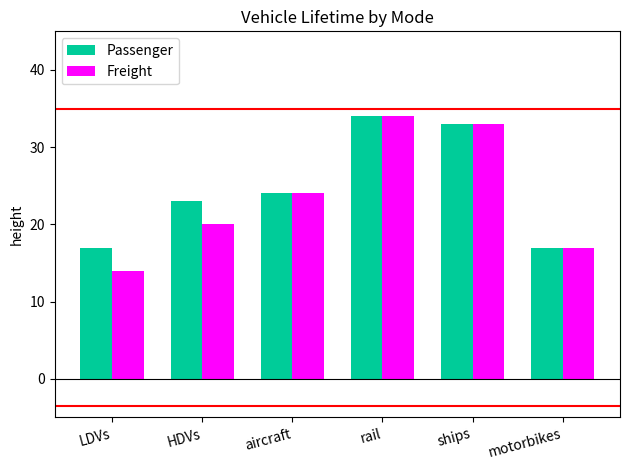

What is the average value of the Freight series?

24